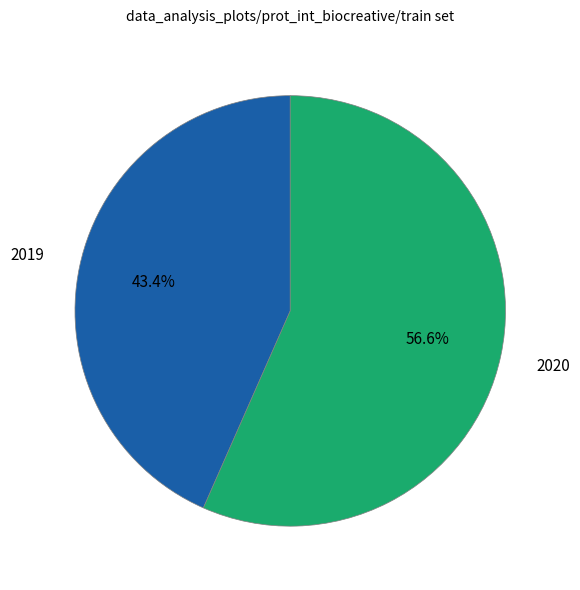

Is there a majority slice in this chart?

Yes